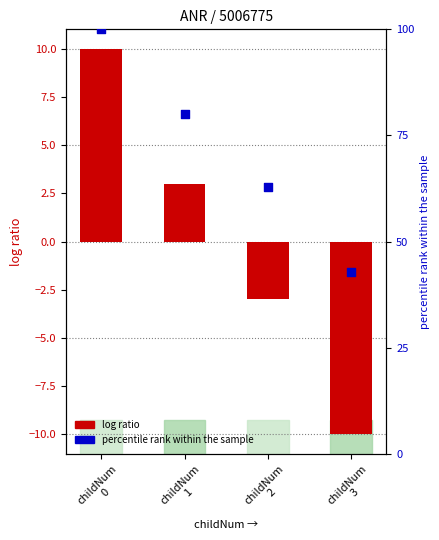

Which series has the largest total across all categories?

percentile rank within sample